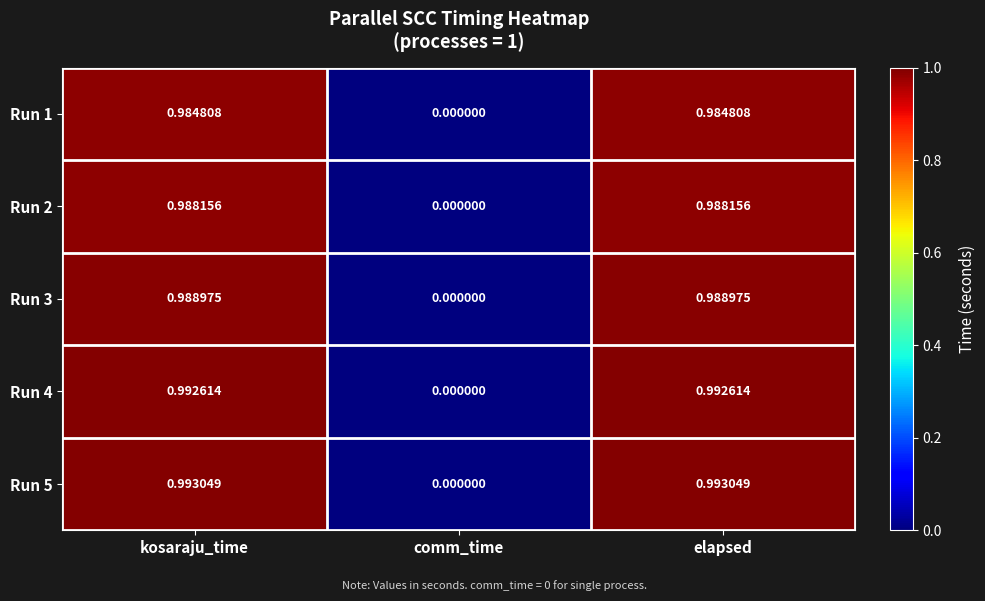

Is the value of Run 1 at comm_time greater than the value of Run 3 at kosaraju_time?

No